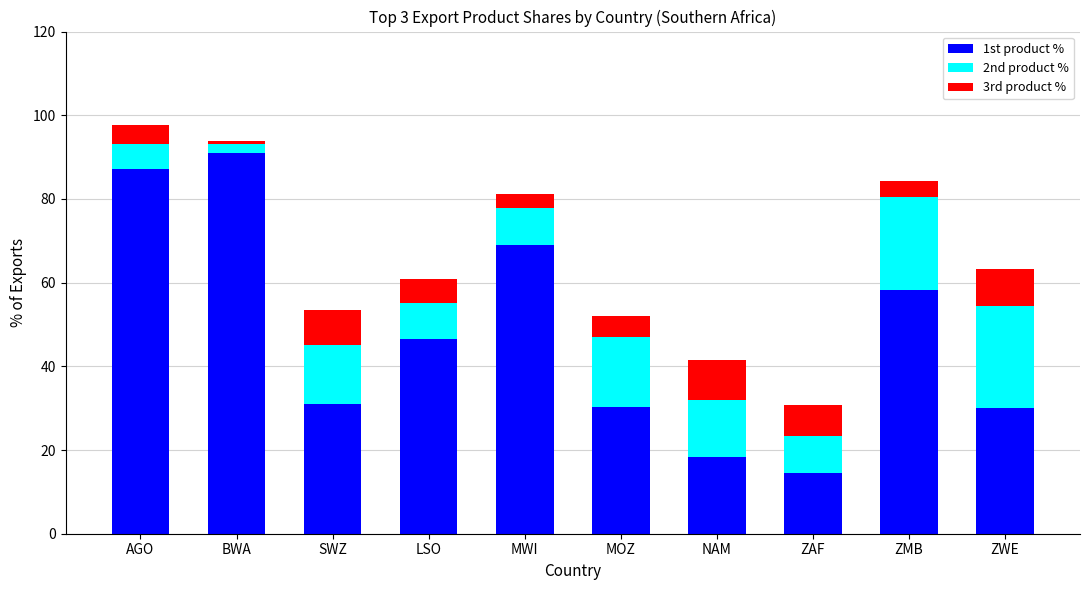

What is the maximum value for 1st product %?

91.0